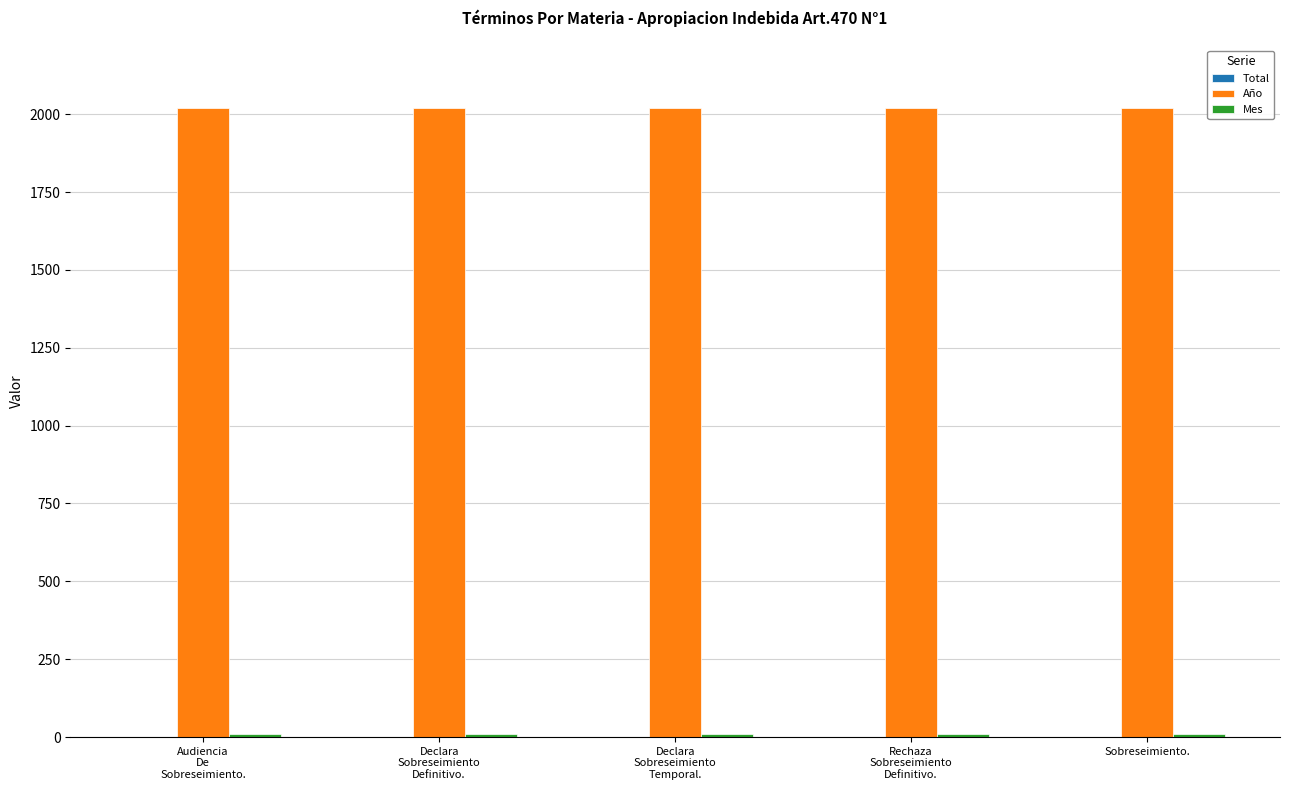

The Año series shows 3538 at Sobreseimiento.. True or false?

False